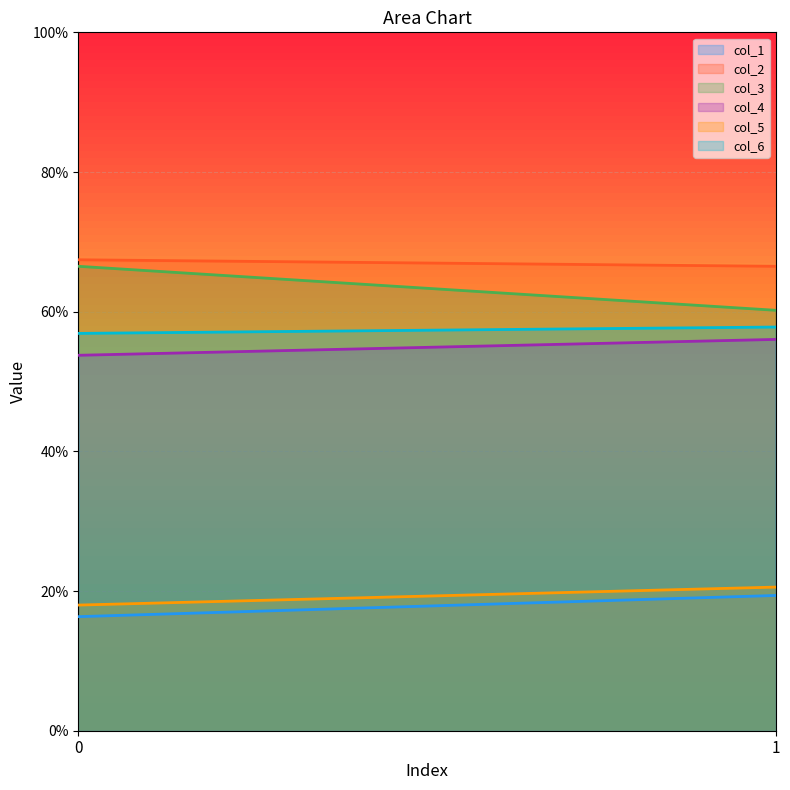

The value of col_6 at 1 is 87.3. True or false?

False